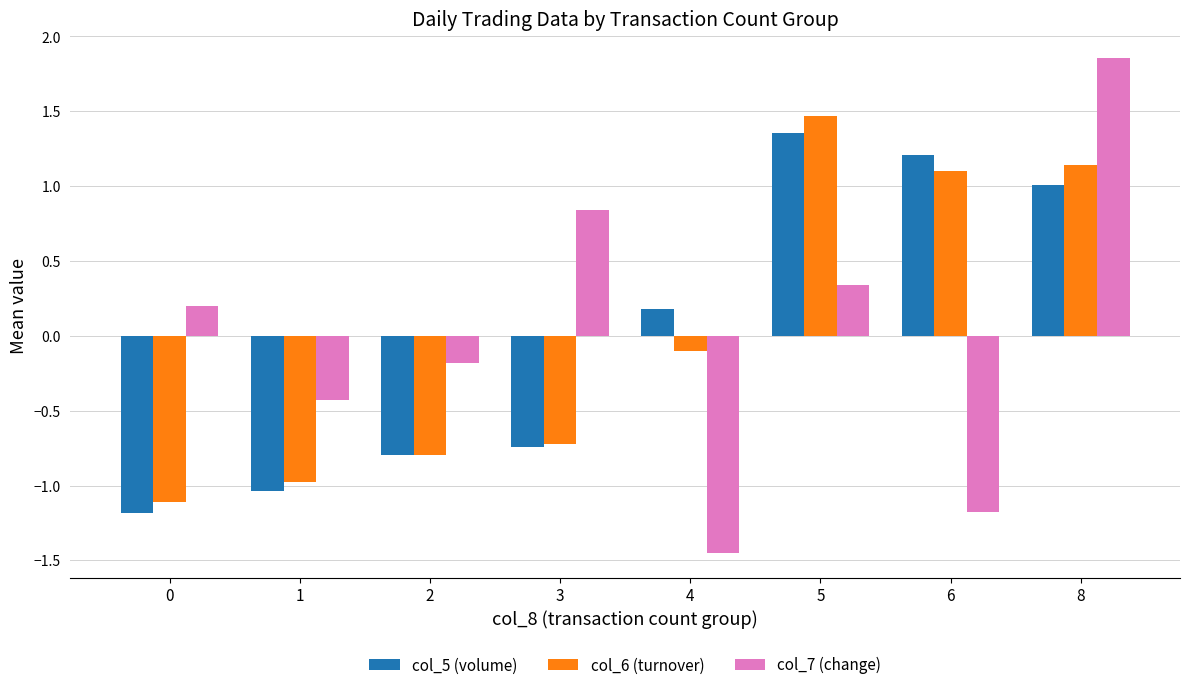

How many data points does each series have?

8